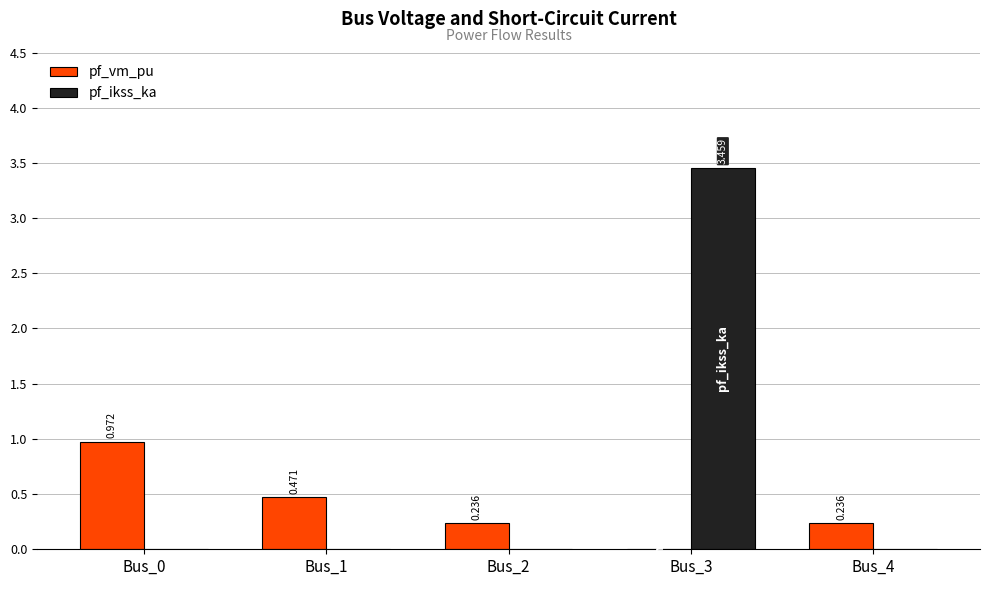

Is the value of pf_ikss_ka at Bus_1 greater than the value of pf_vm_pu at Bus_0?

No